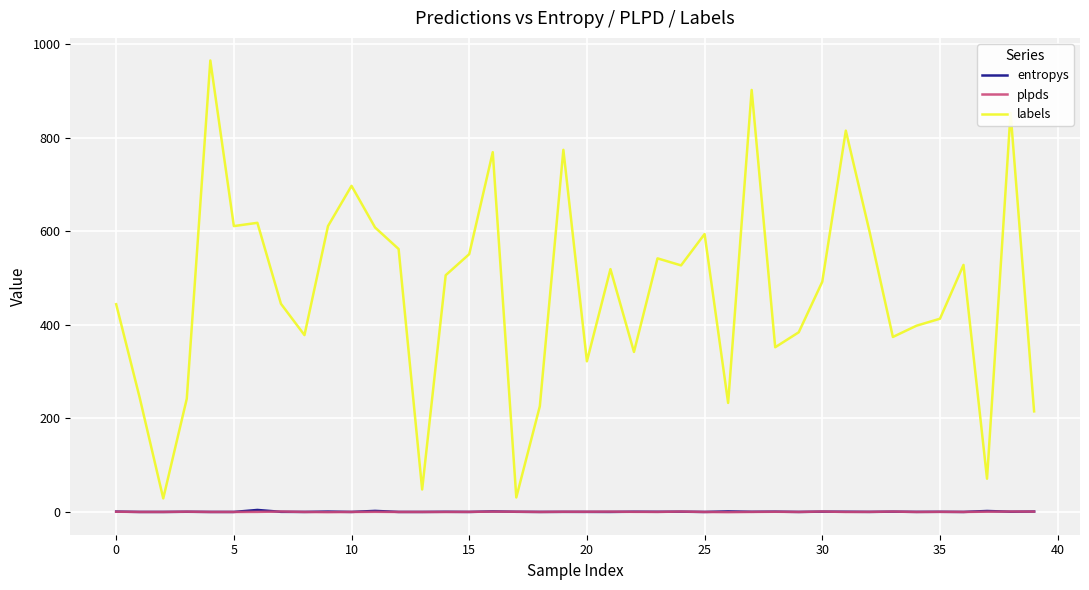

Which series has the widest spread of values?

labels